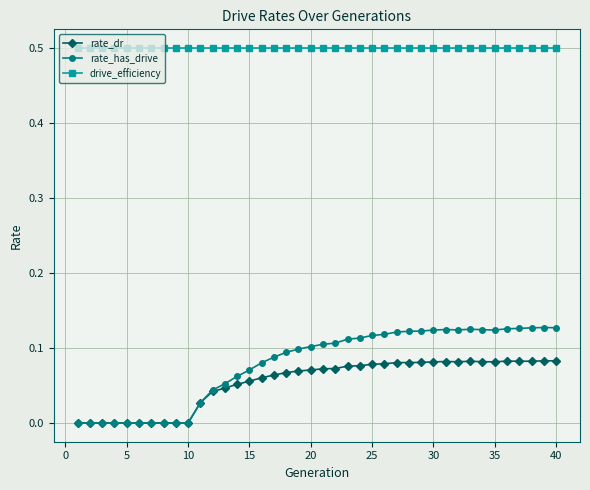

What is the value of the drive_efficiency point at the 34th from the left?

0.5